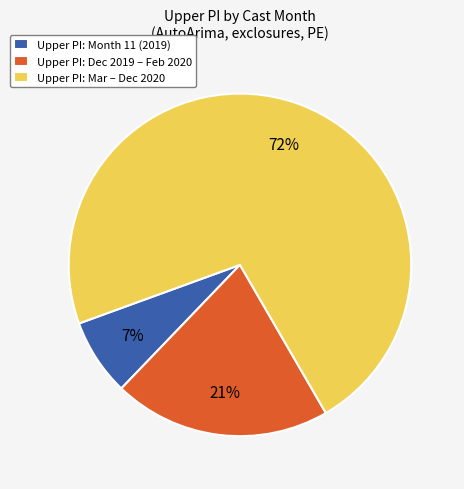

To the nearest percent, what percentage of the pie is Upper PI: Dec 2019 – Feb 2020?

21%